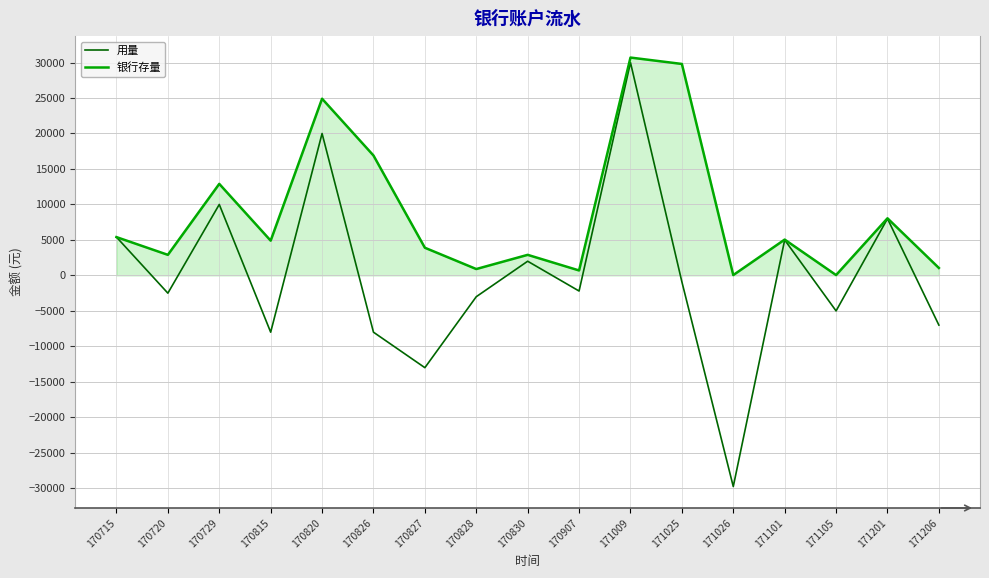

Which series has the largest total across all categories?

银行存量